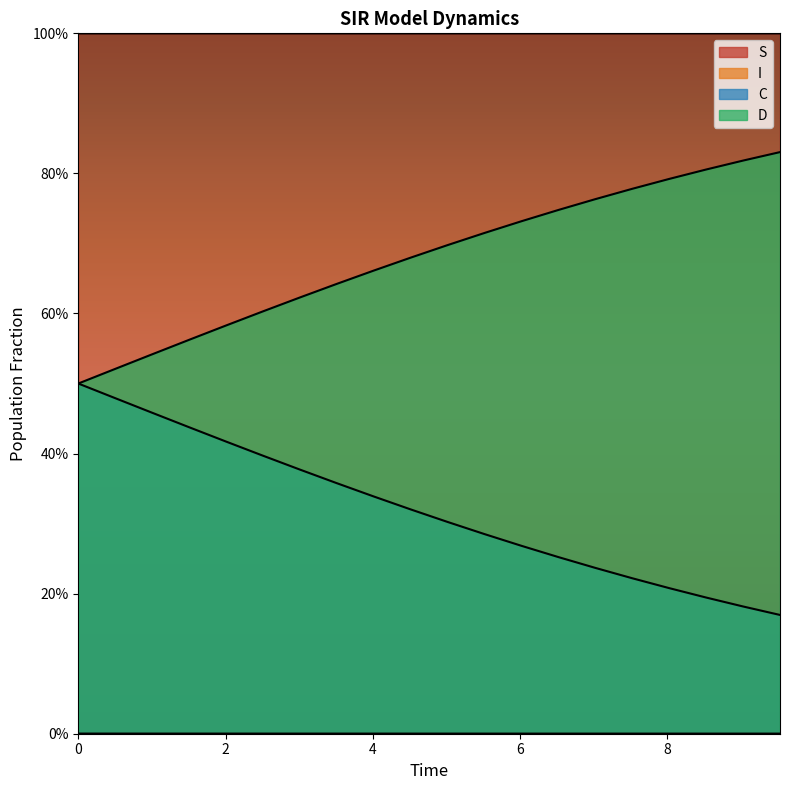

True or false: I and C intersect in this chart.

False